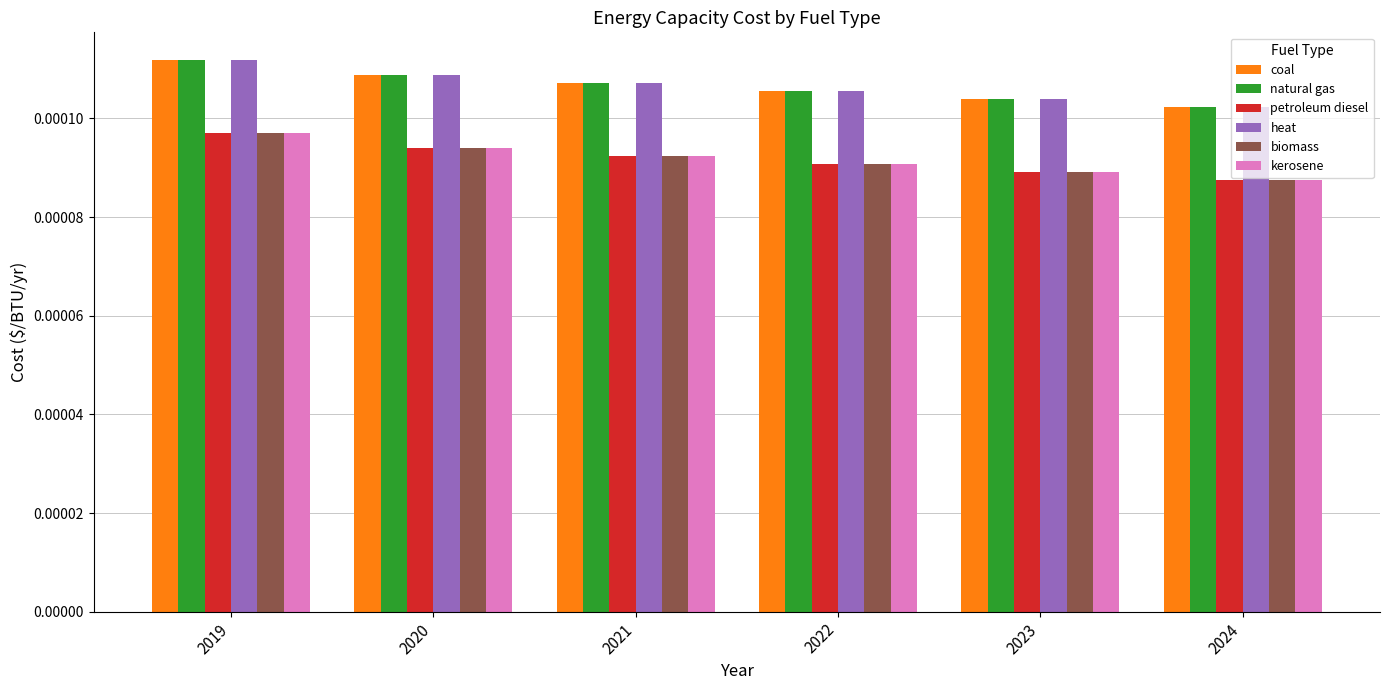

How many distinct data groups are displayed?

6